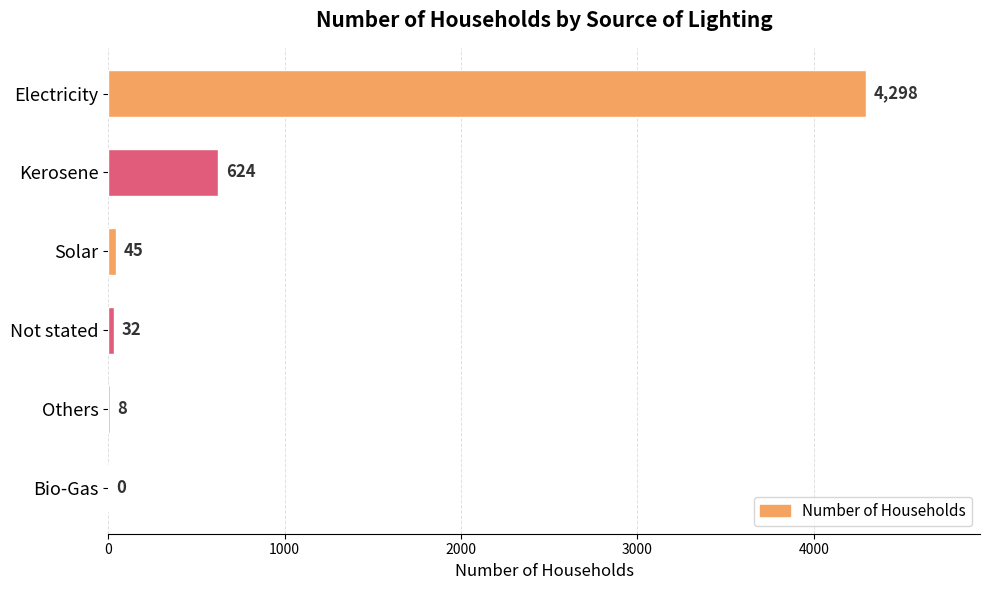

What is the maximum value shown in the chart?

4298